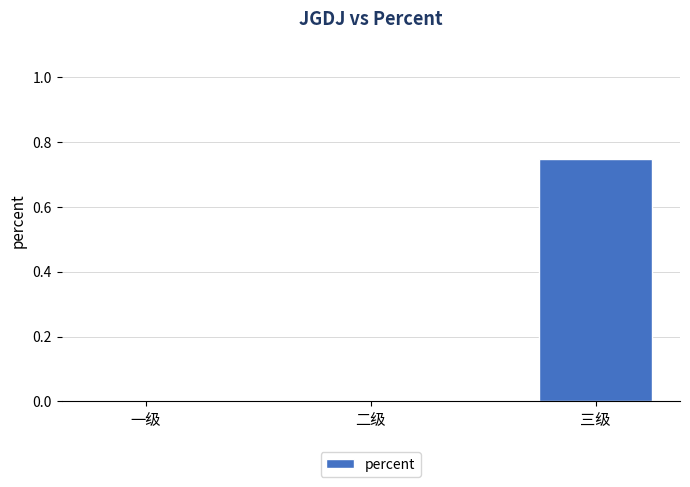

True or false: the data shows 0.0 at 二级.

True